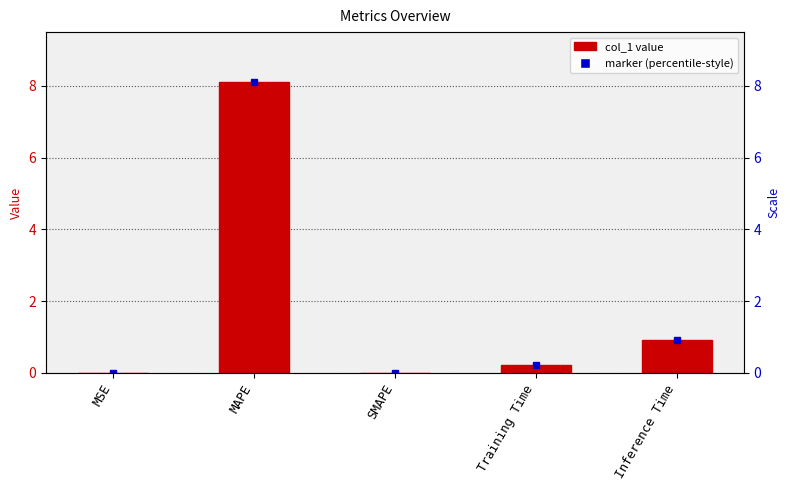

What is the difference between the maximum and minimum values?

8.1